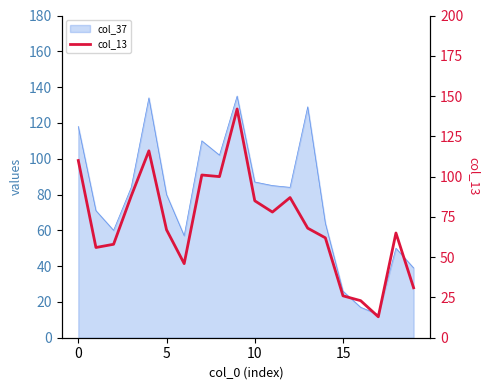

What value does the data have at 6, to the nearest 50?

50